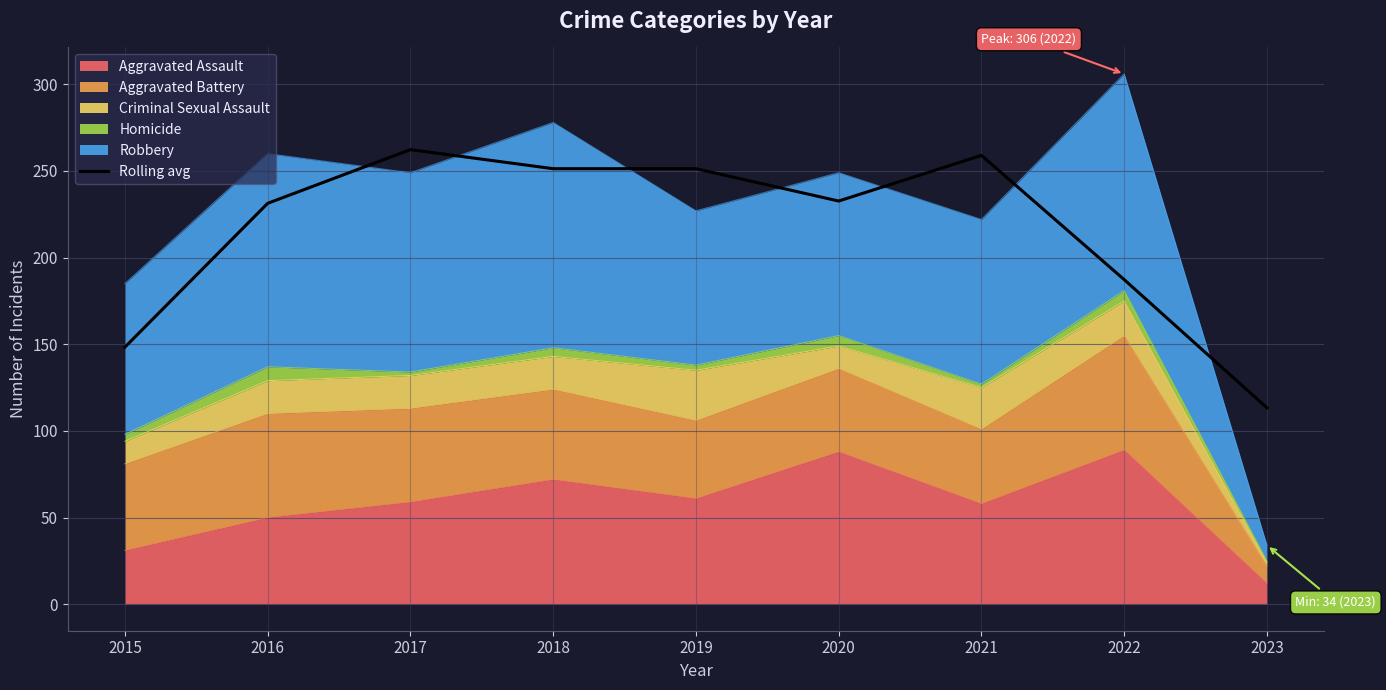

True or false: there are more than 0 points higher than both neighbors.

True